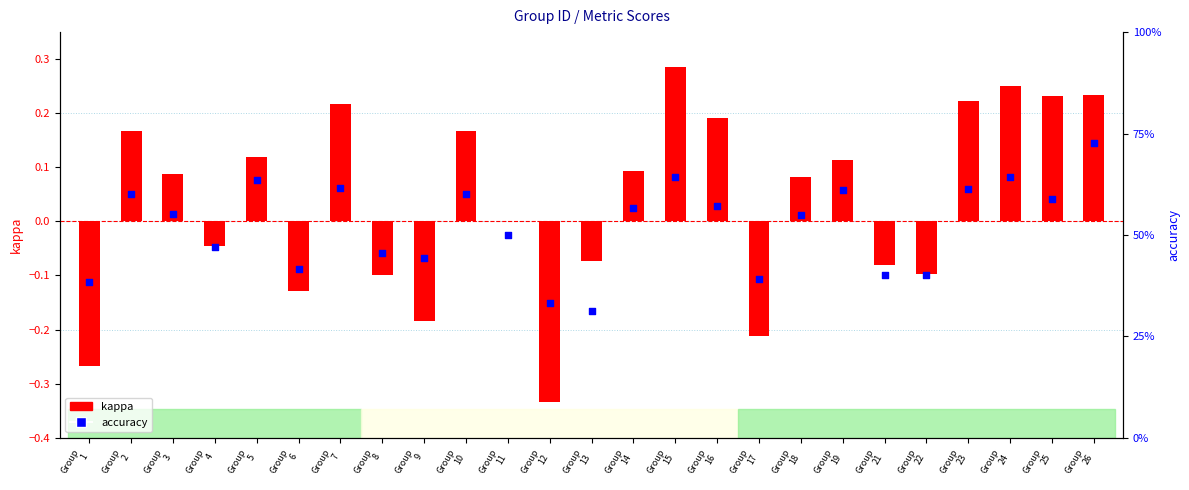

Which series has the largest Y range (max minus min)?

kappa